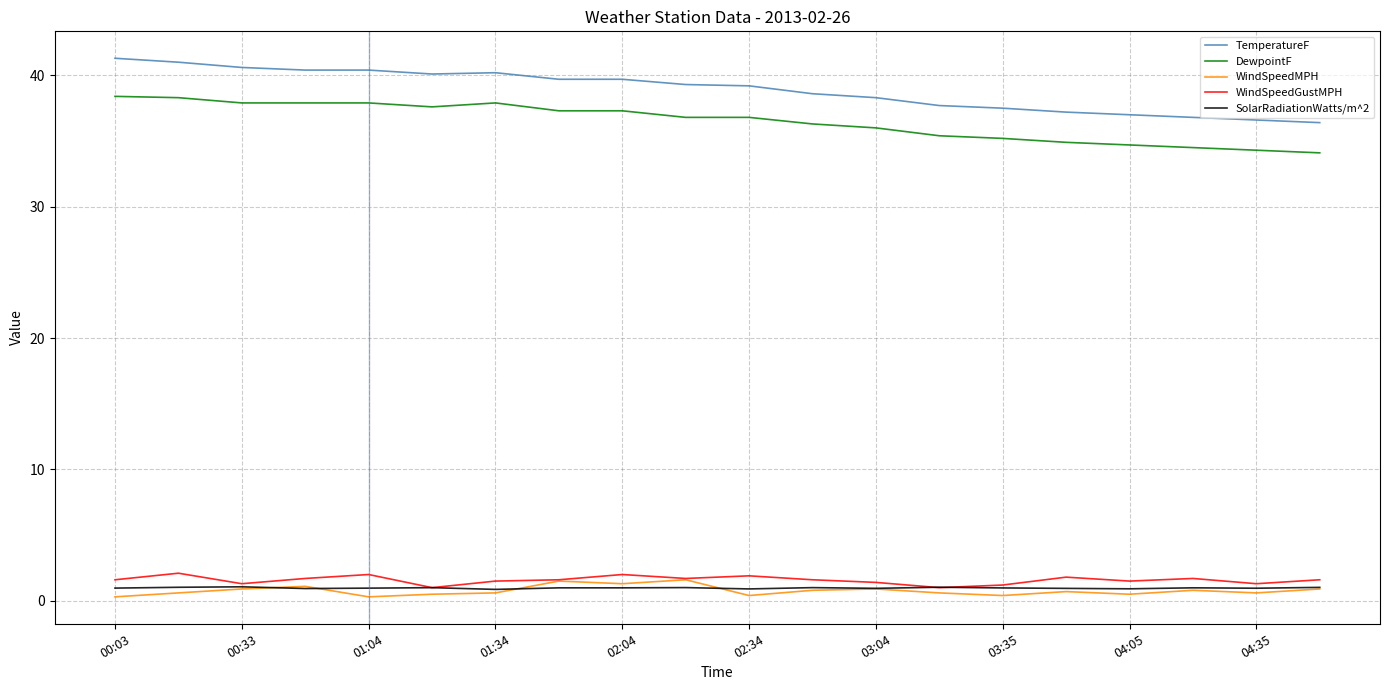

Is the value of DewpointF at 04:35 greater than the value of WindSpeedMPH at 00:18?

Yes